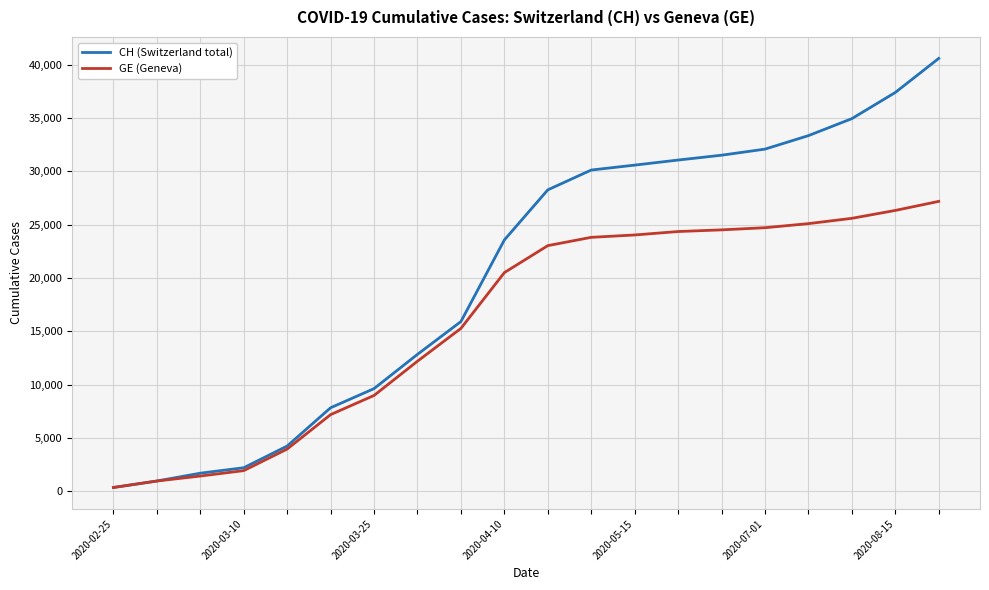

Count the number of categories in the chart.

20